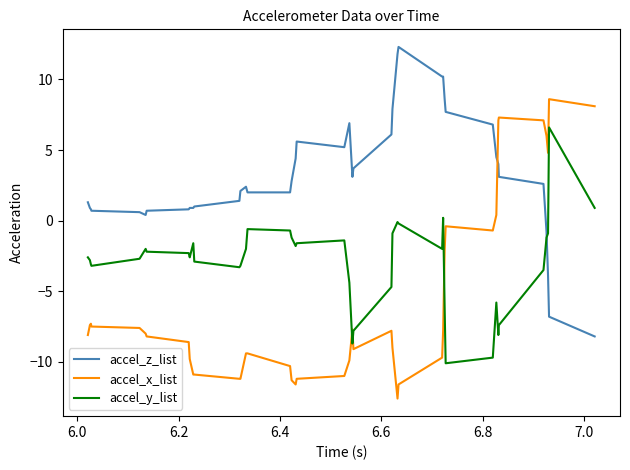

Which series has the largest total across all categories?

accel_z_list